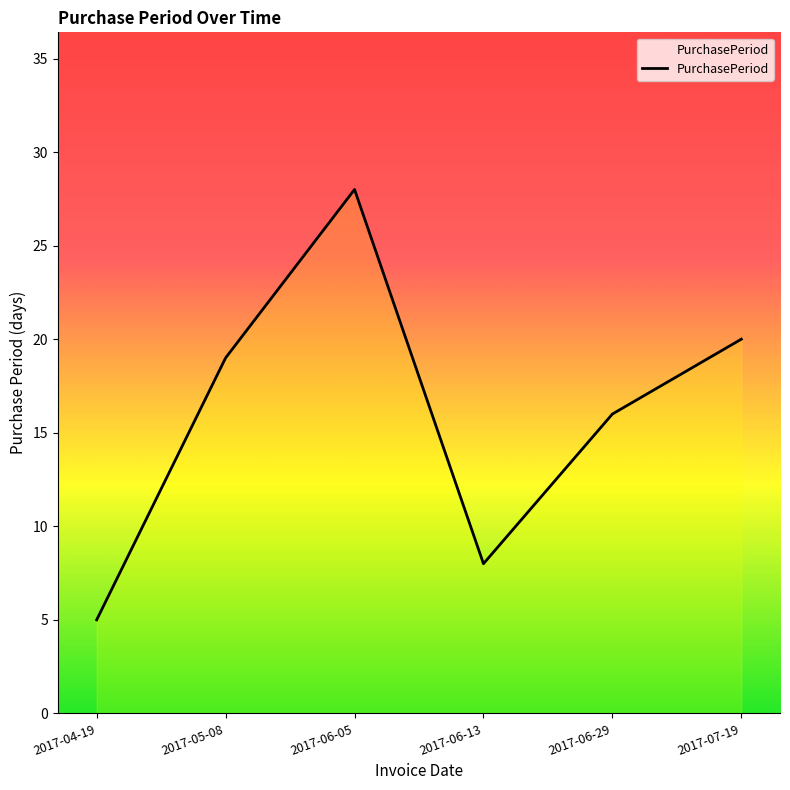

Count the number of categories in the chart.

6